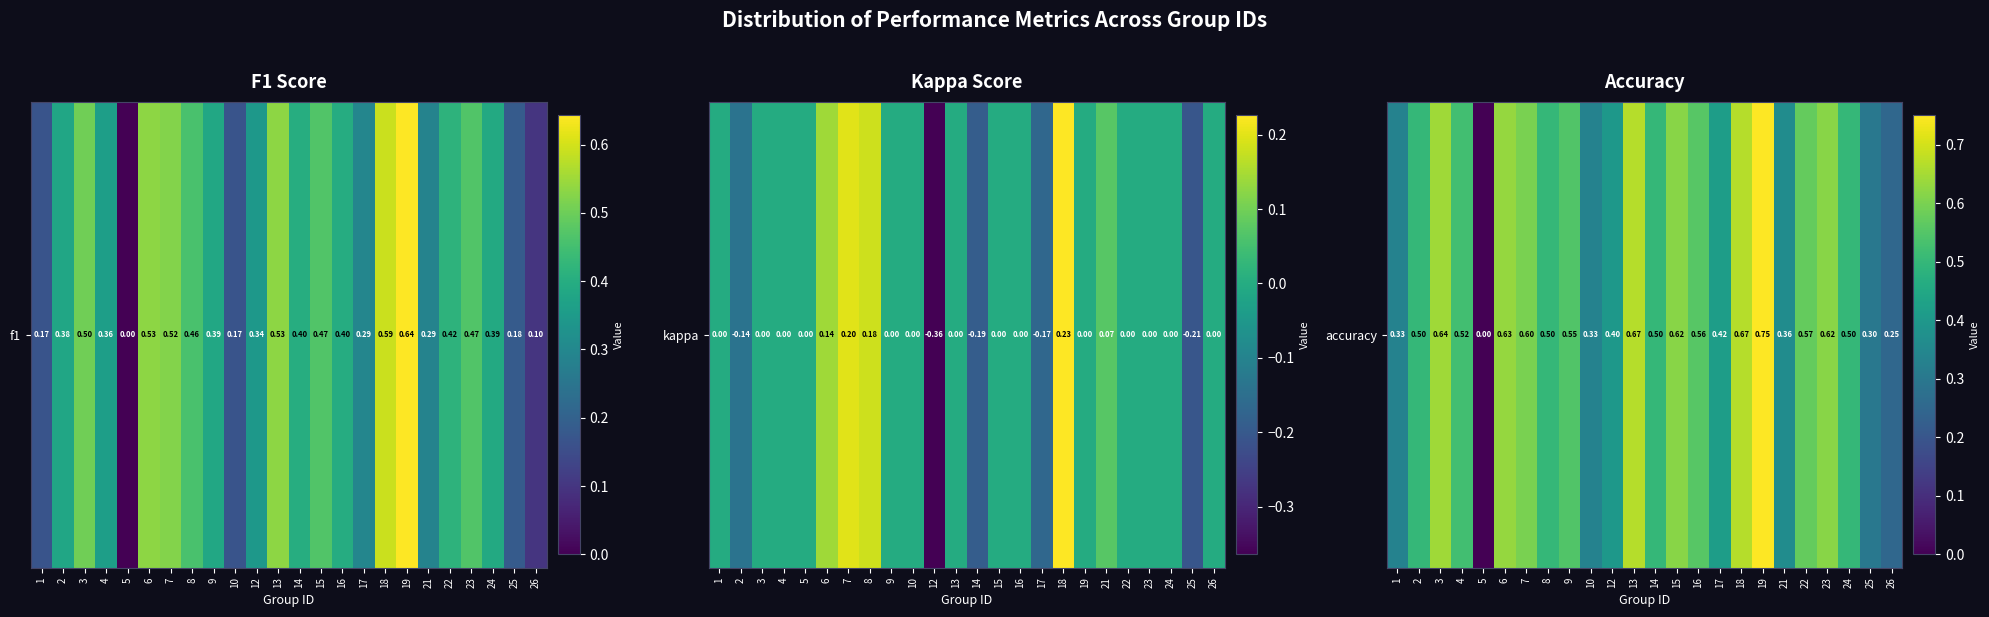

Which category has the lowest value across all series?

5